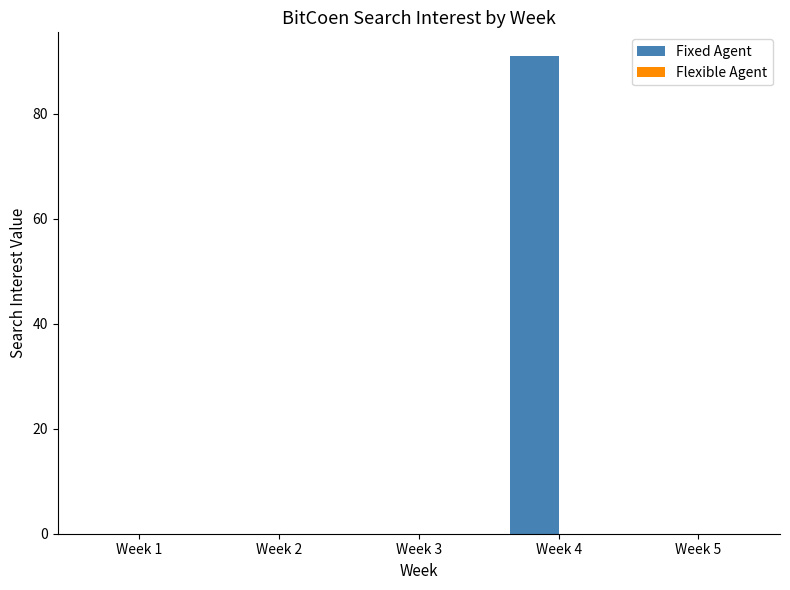

How many series are shown in this chart?

1